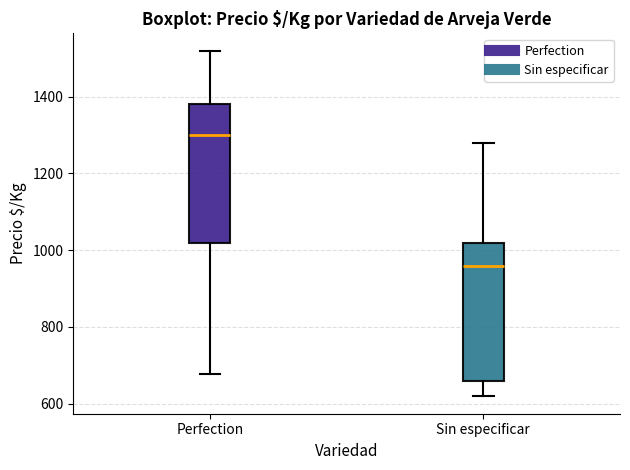

Which box has the highest median line?

Perfection